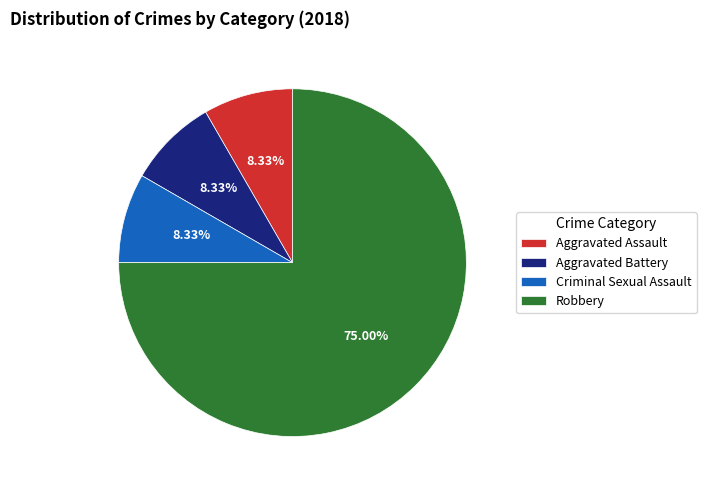

What is the largest slice in the pie chart?

Robbery